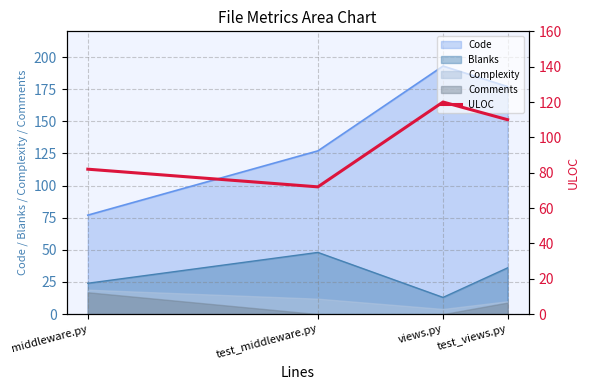

Count the values in the range 82 to 120.

3